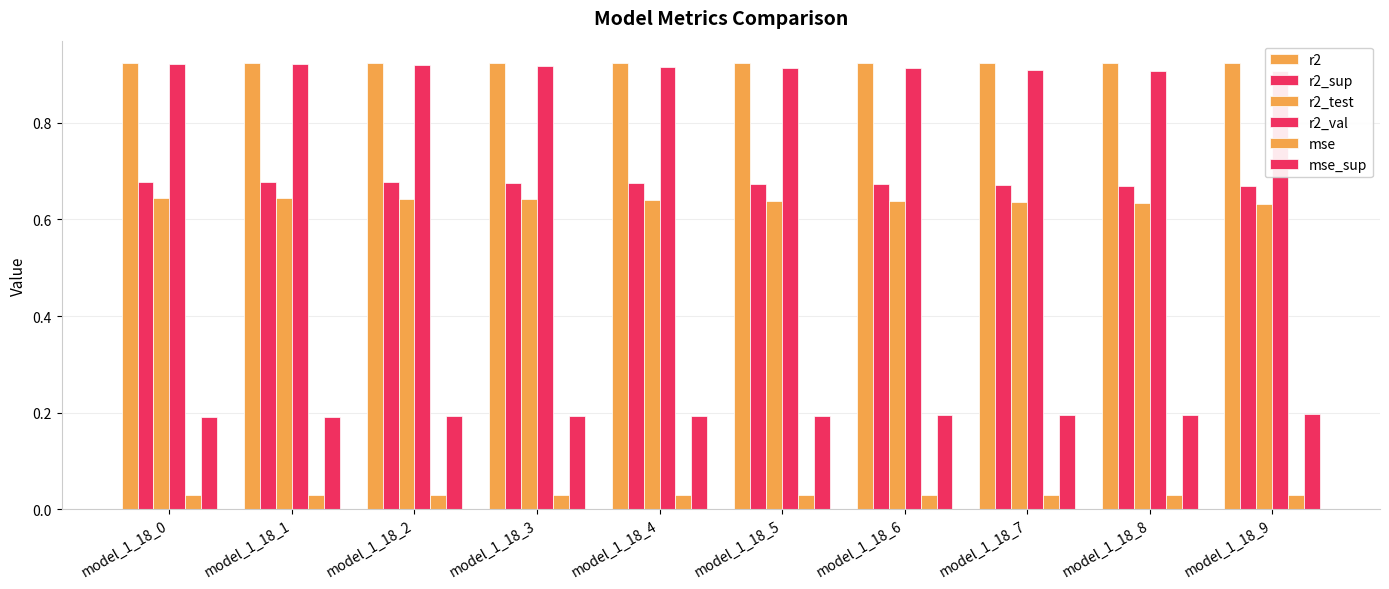

Which series has the widest spread of values?

r2_val